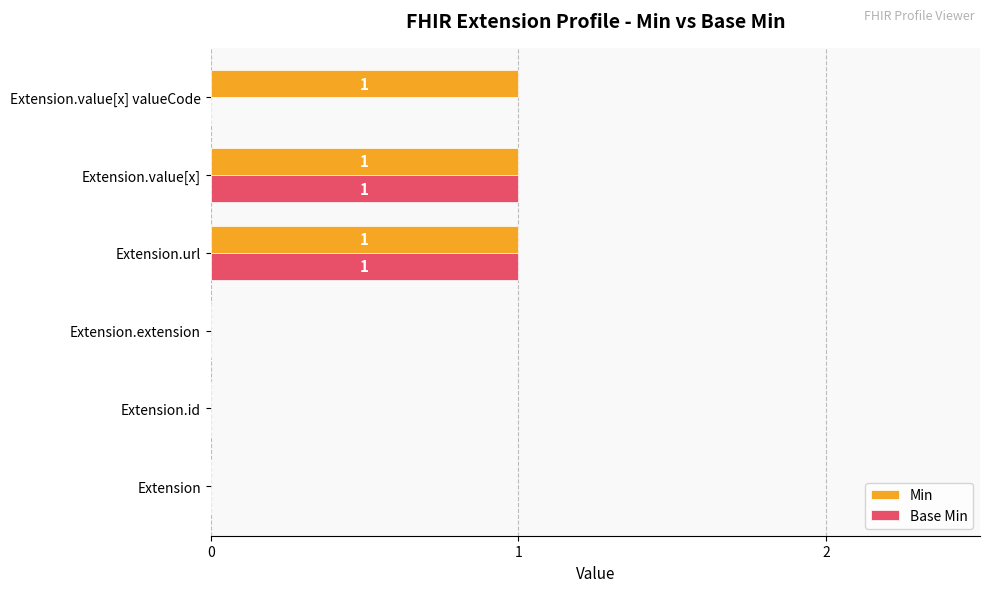

Which series has the largest total across all categories?

Min